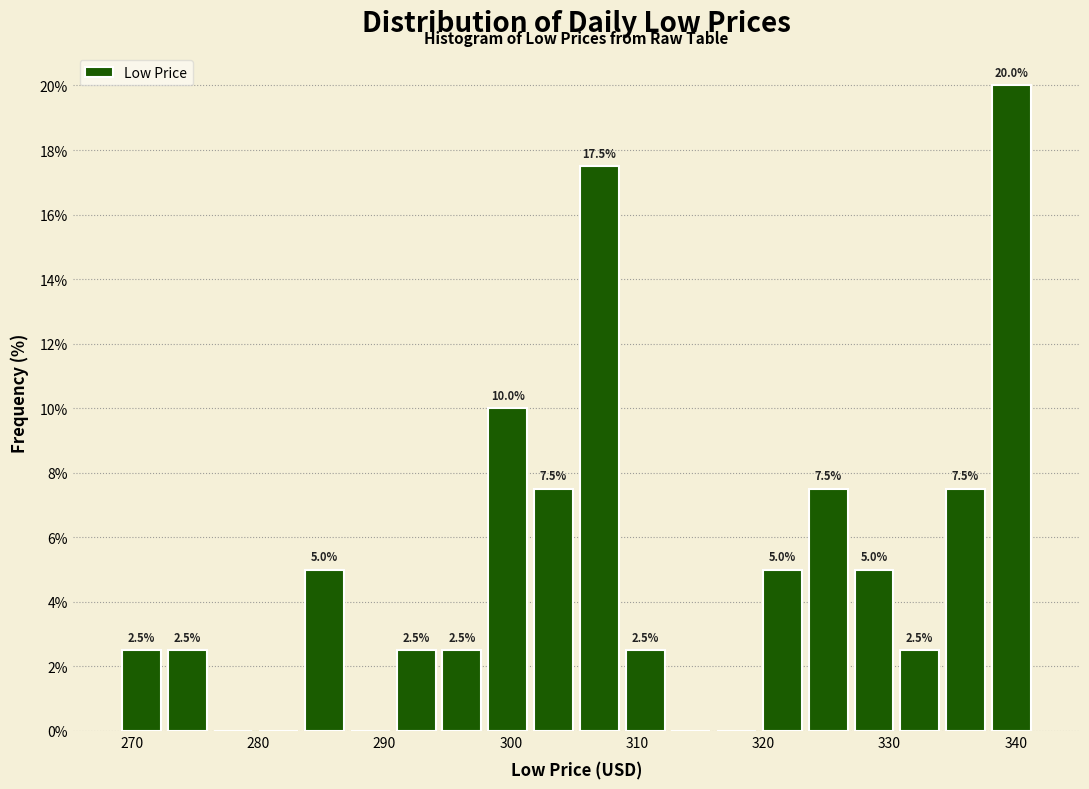

Read against the x-axis, roughly where is the centre of the tallest bar?

340